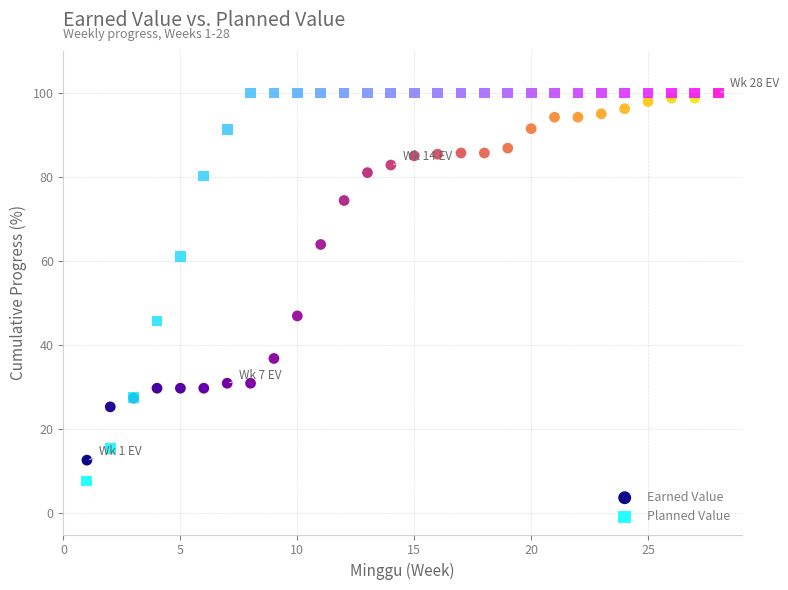

In the Earned Value series, what Y value is closest to 56?

64.0